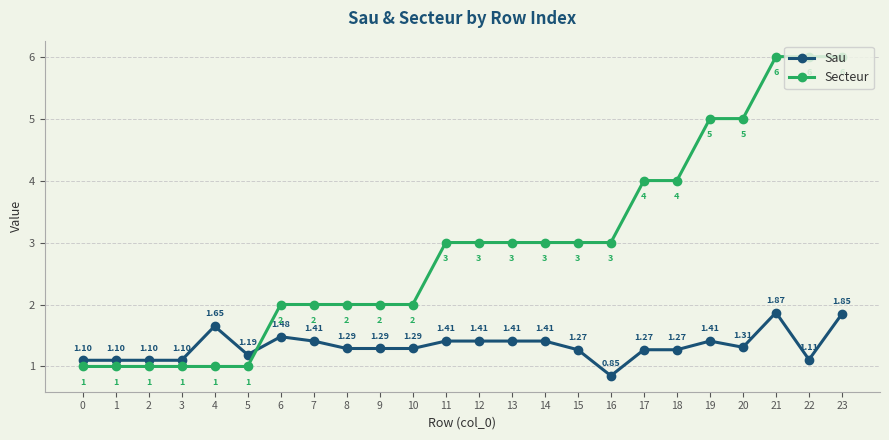

At which category does Sau reach its first local peak?

4